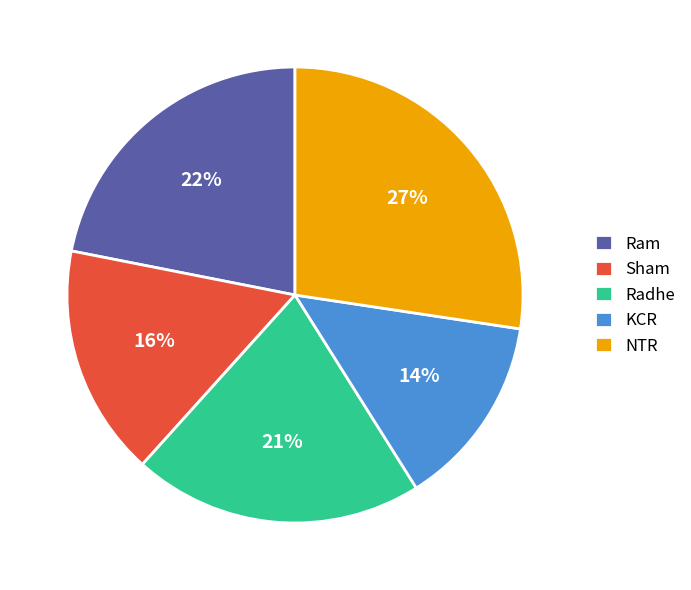

Does Ram represent more than half of the total?

No